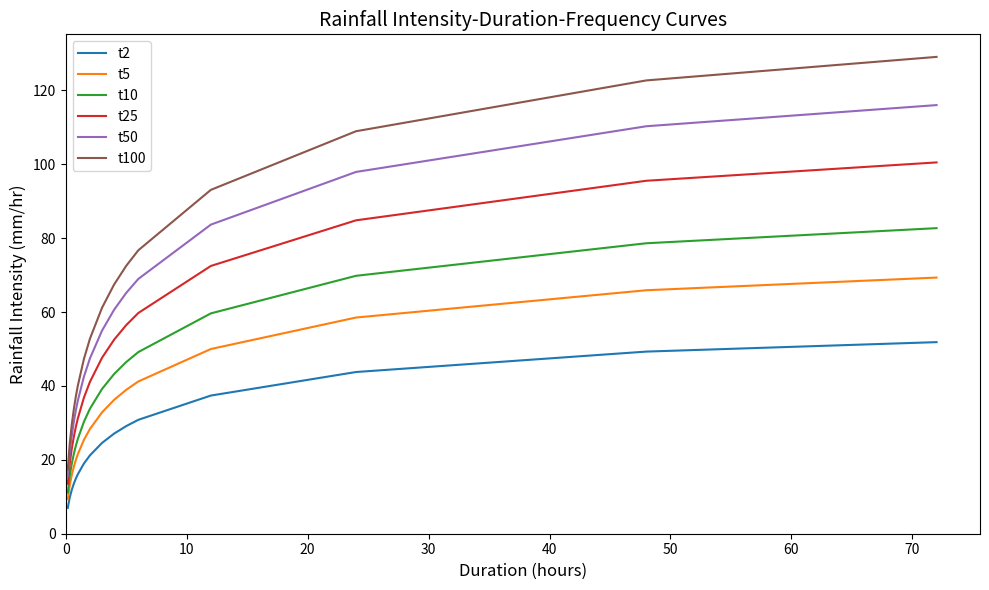

Which series has the largest total across all categories?

t100